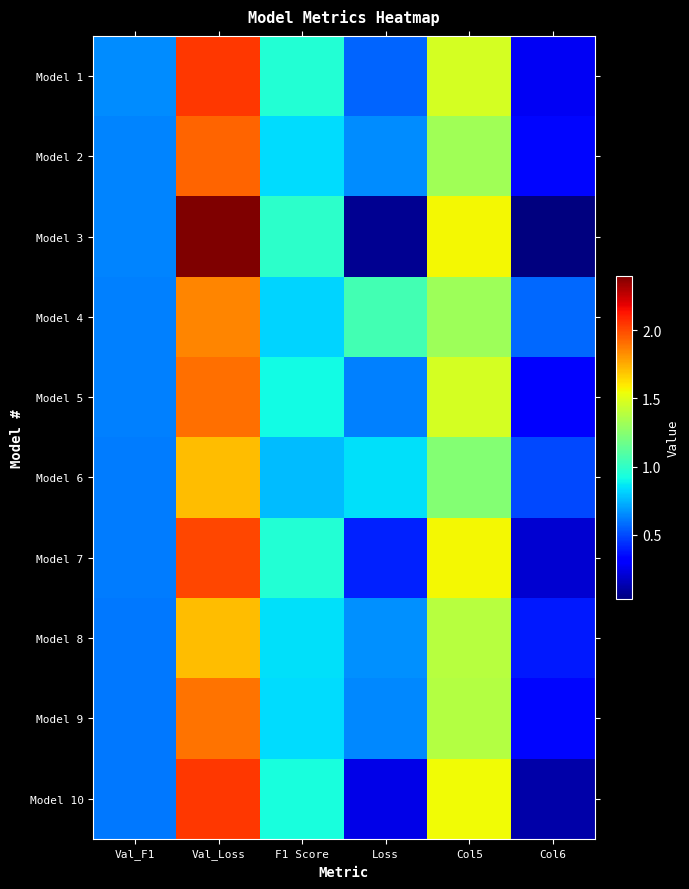

Rank the series by their maximum value, from highest to lowest.

Model 3, Model 10, Model 1, Model 7, Model 2, Model 5, Model 9, Model 4, Model 6, Model 8